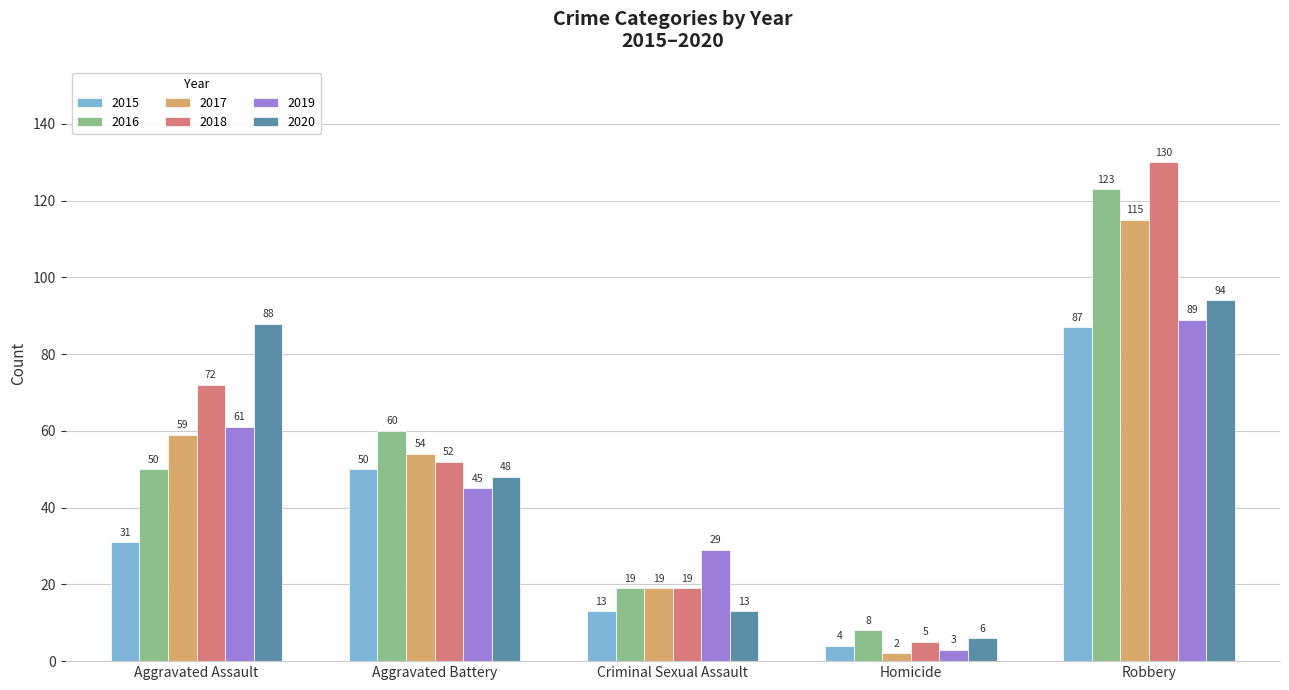

What is the value of the 2017 bar at the 1st from the left?

59